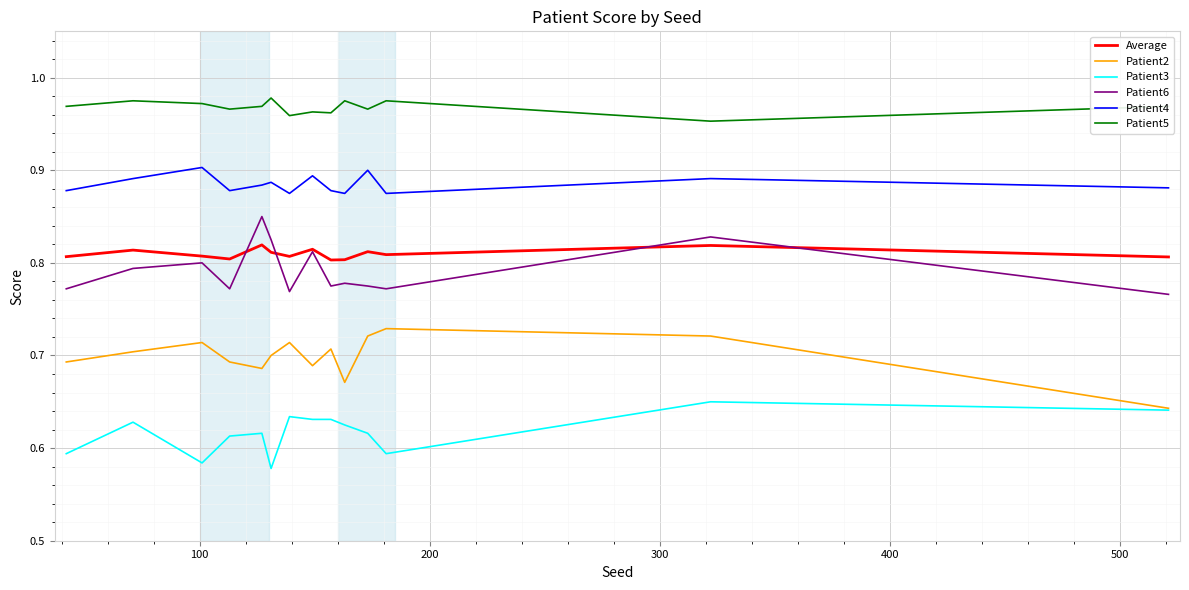

Which series has the largest total across all categories?

Patient5